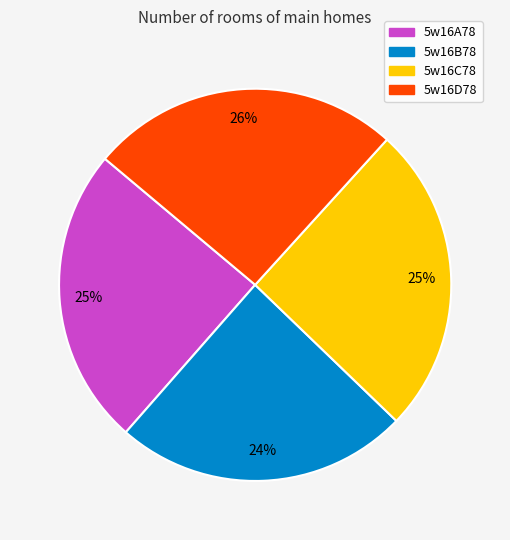

To the nearest percent, what percentage of the pie is 5w16B78?

24%